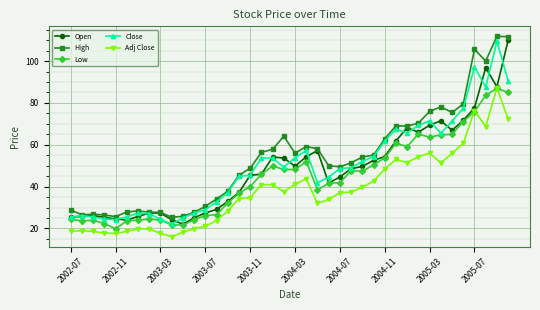

What is the minimum value for Low?

19.9